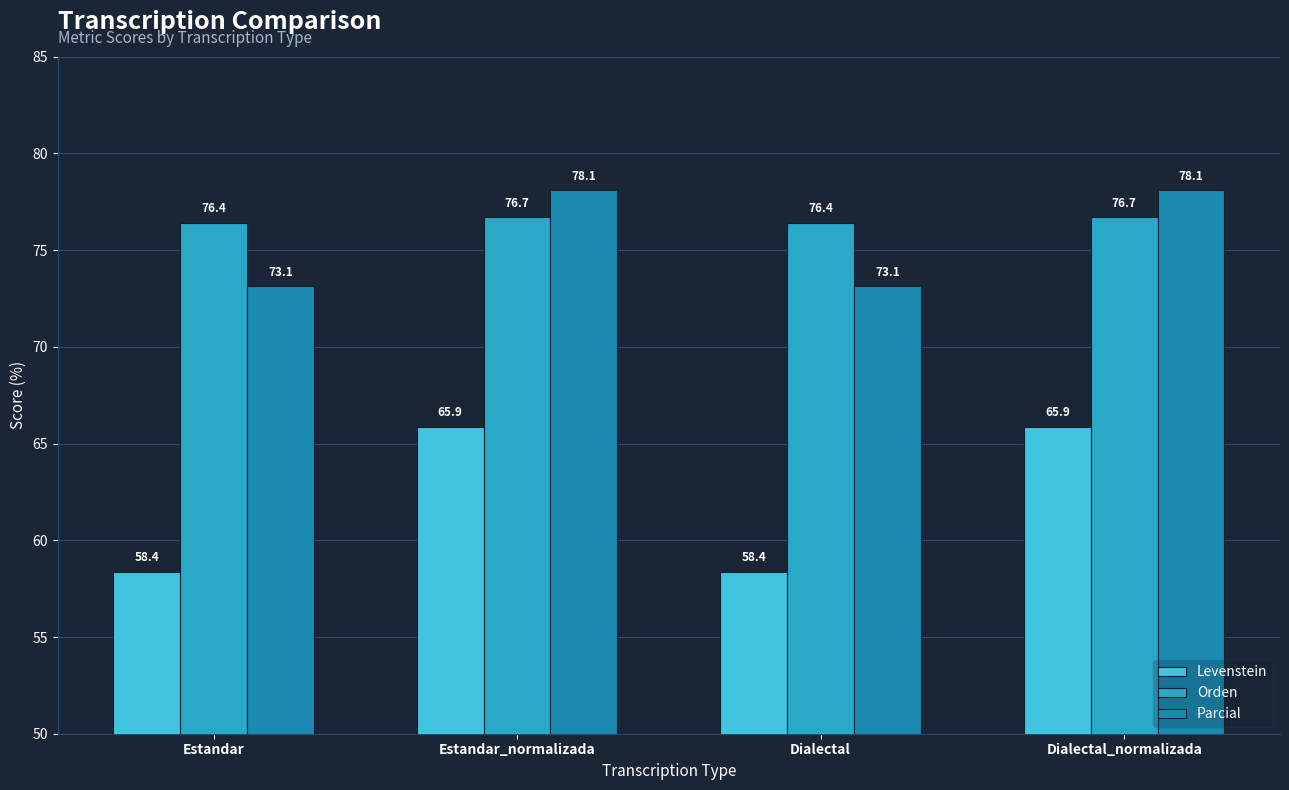

What is the difference between the highest and lowest values at Dialectal?

18.1